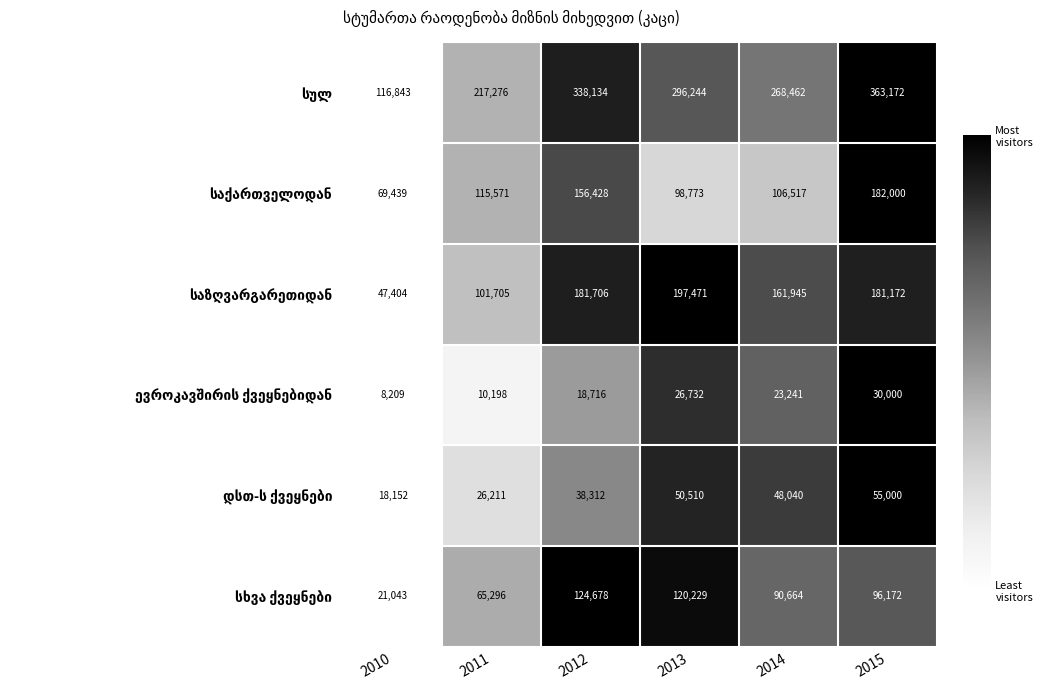

What is the spread (max minus min) of values at 2014?

245221